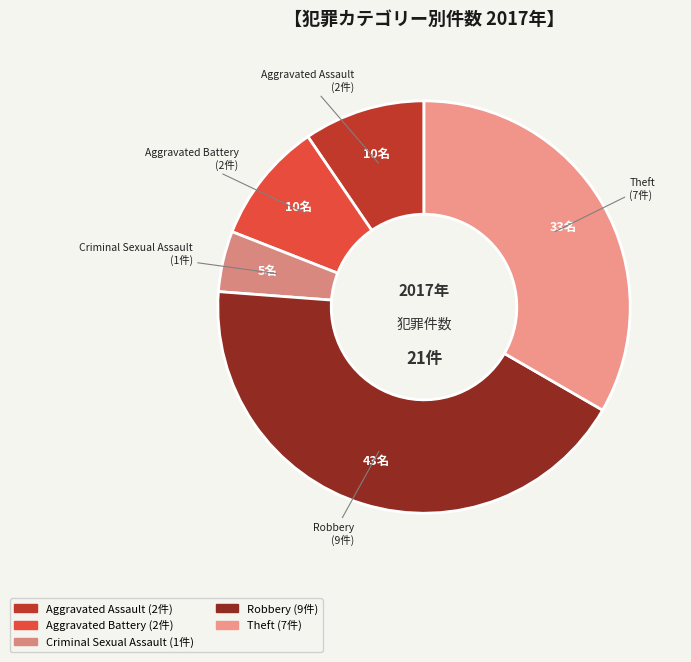

Which slice is the largest?

Robbery